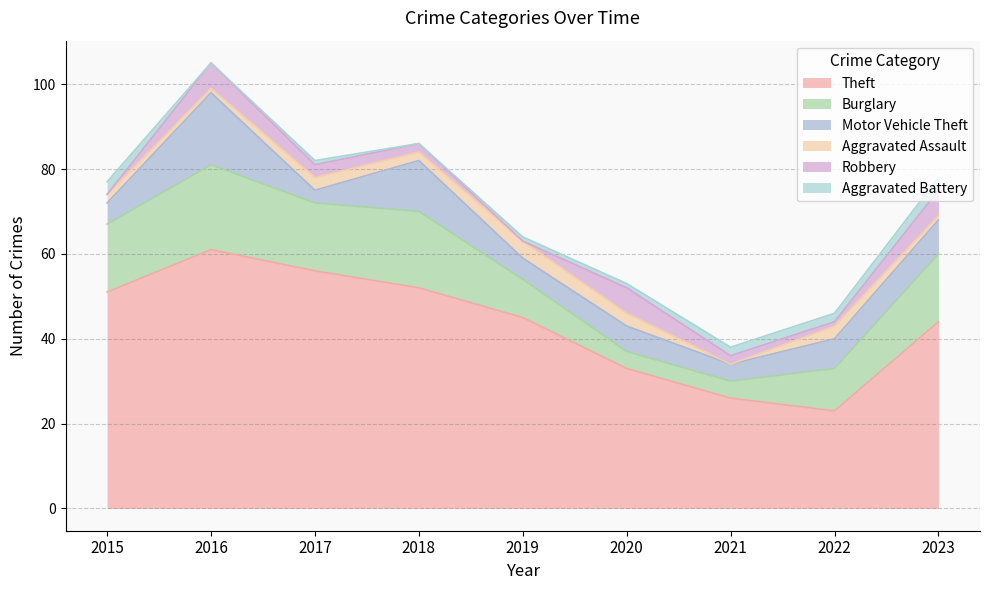

What is the average value of the Aggravated Assault series?

2